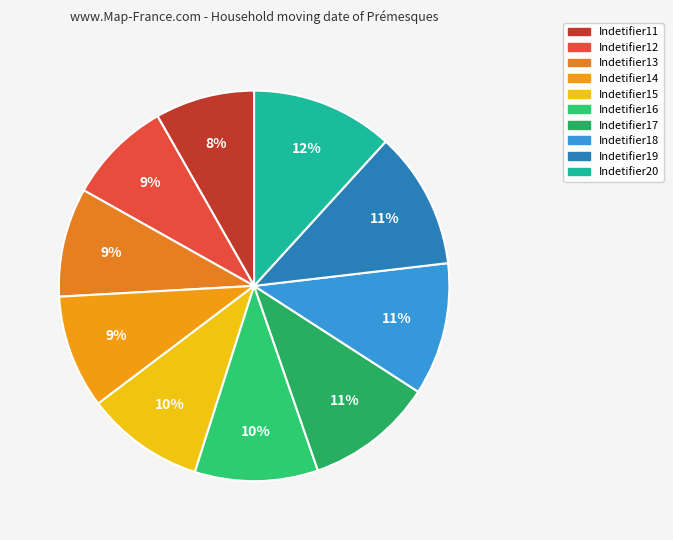

To the nearest percent, what is the difference between the largest and smallest slice percentages?

4%